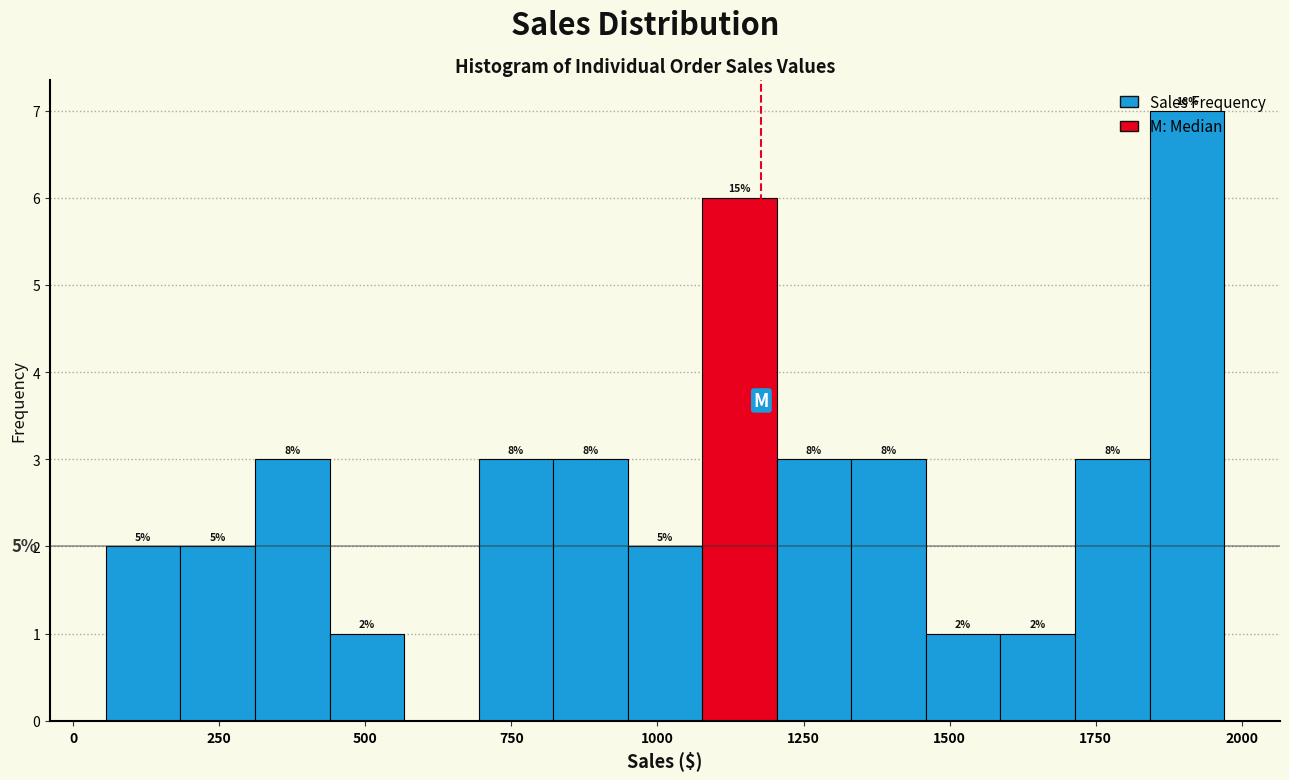

Around what value on the x-axis is the tallest bar? Give the approximate position of its centre, as read against the axis.

1900